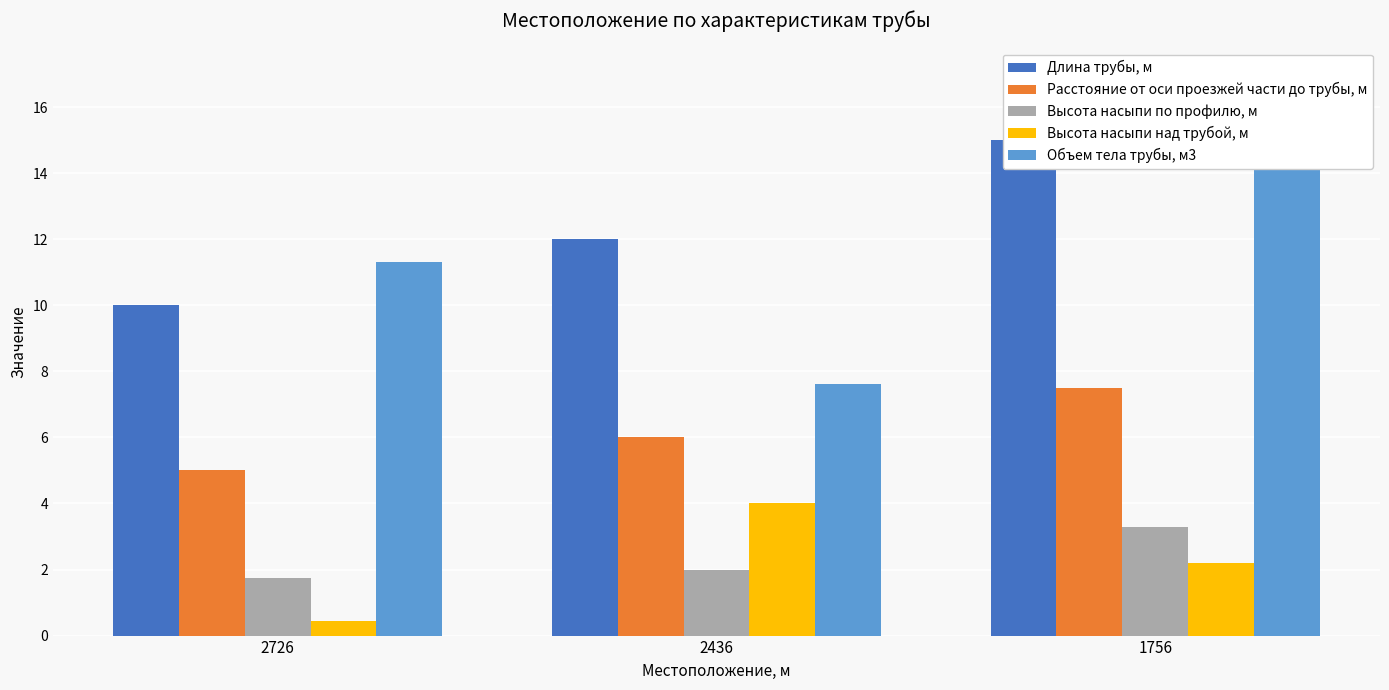

Reading left to right, what are all the values shown in this chart?

Длина трубы, м: 2726=10.0	2436=12.0	1756=15.0
Расстояние от оси проезжей части до трубы, м: 2726=5.0	2436=6.0	1756=7.5
Высота насыпи по профилю, м: 2726=1.8	2436=2.0	1756=3.3
Высота насыпи над трубой, м: 2726=0.5	2436=4.0	1756=2.2
Объем тела трубы, м3: 2726=11.3	2436=7.6	1756=17.0